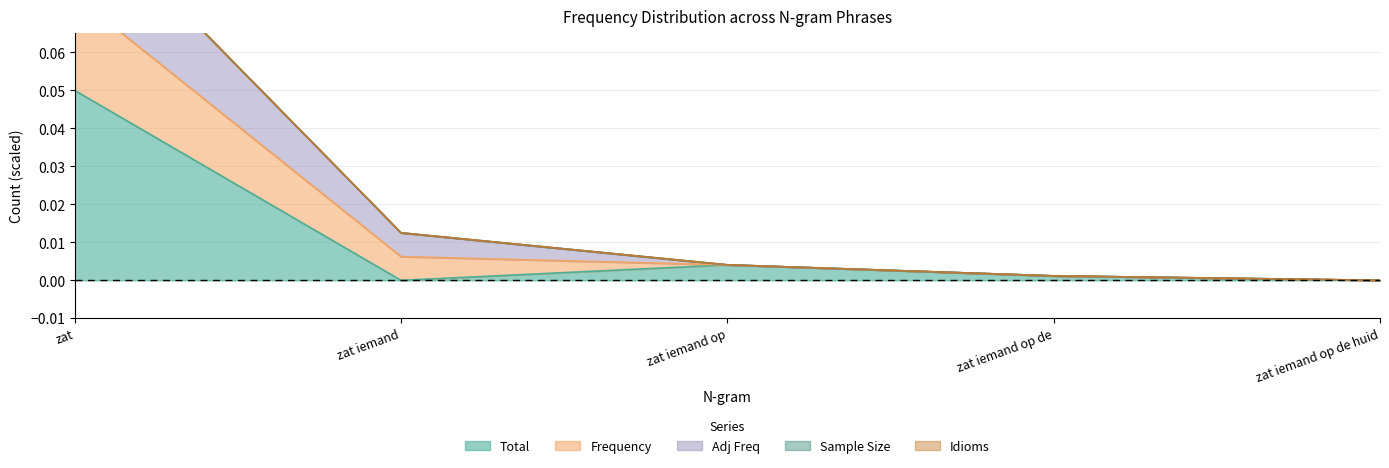

Is it true that Frequency equals 0.0 at zat iemand op?

False